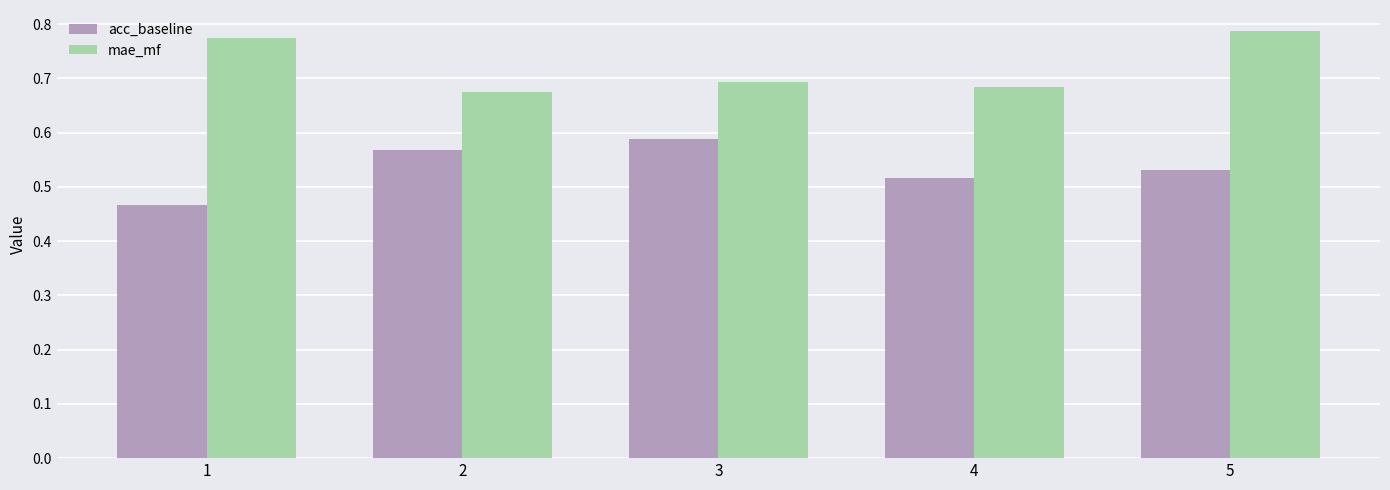

Rank the series by their maximum value, from highest to lowest.

mae_mf, acc_baseline